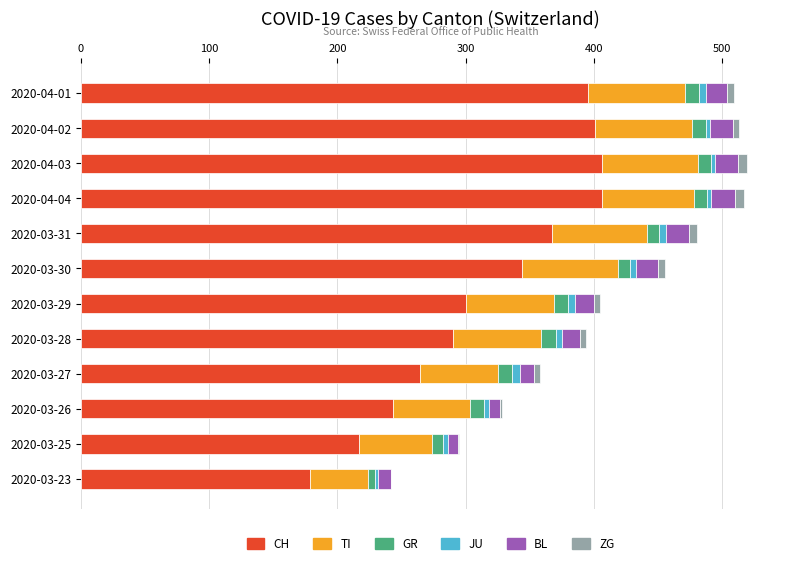

How many distinct data groups are displayed?

6